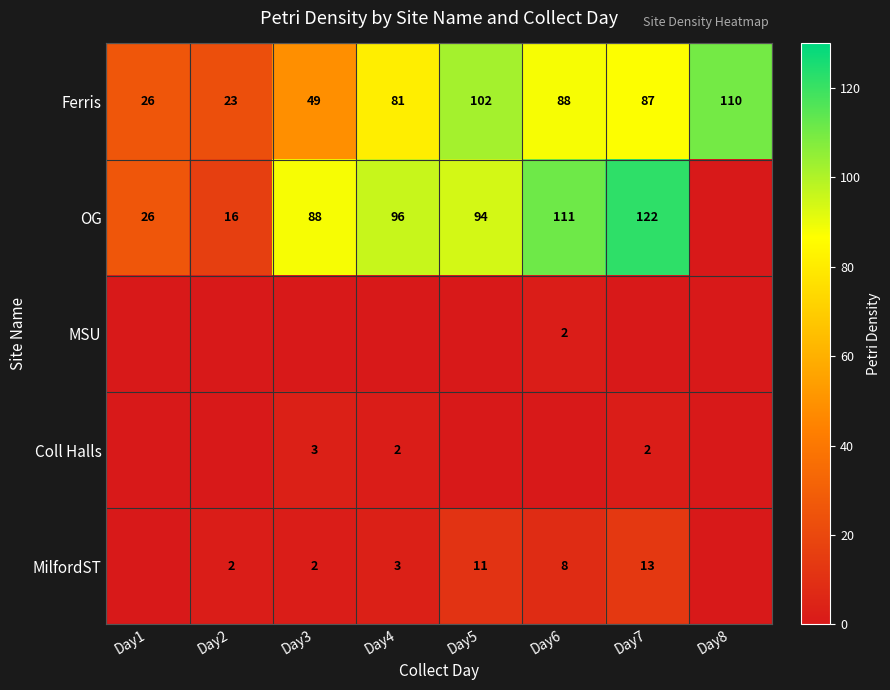

True or false: Ferris has a value of 122 at Day6.

False